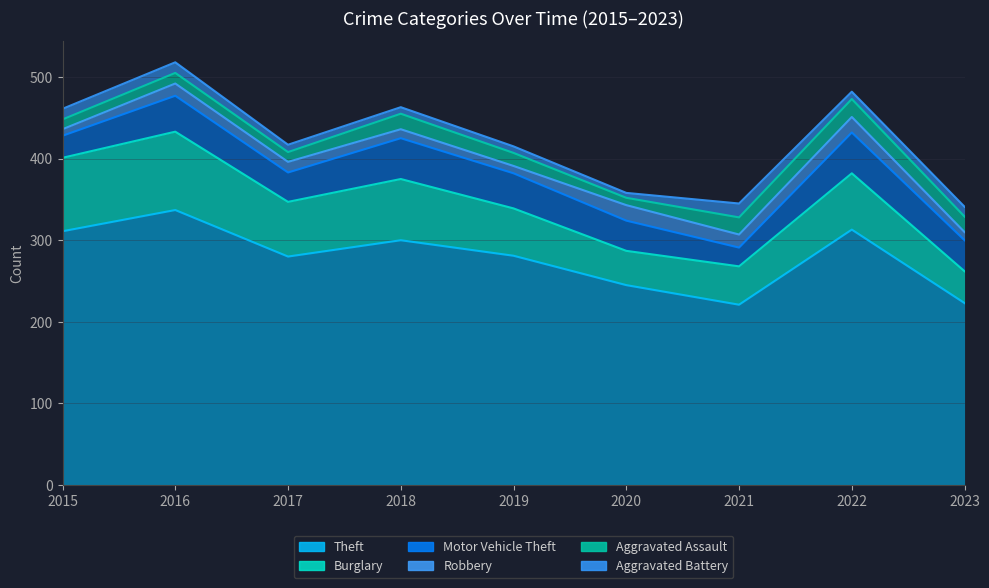

How many intersections are there between Aggravated Battery and Robbery?

4